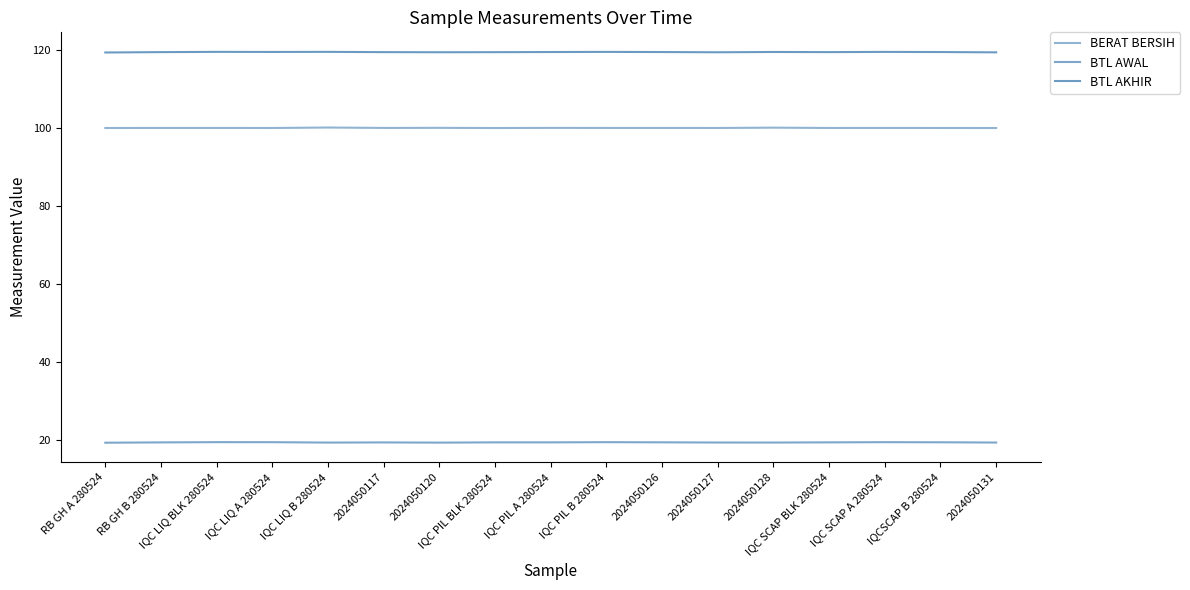

How many lines are shown in the chart?

3